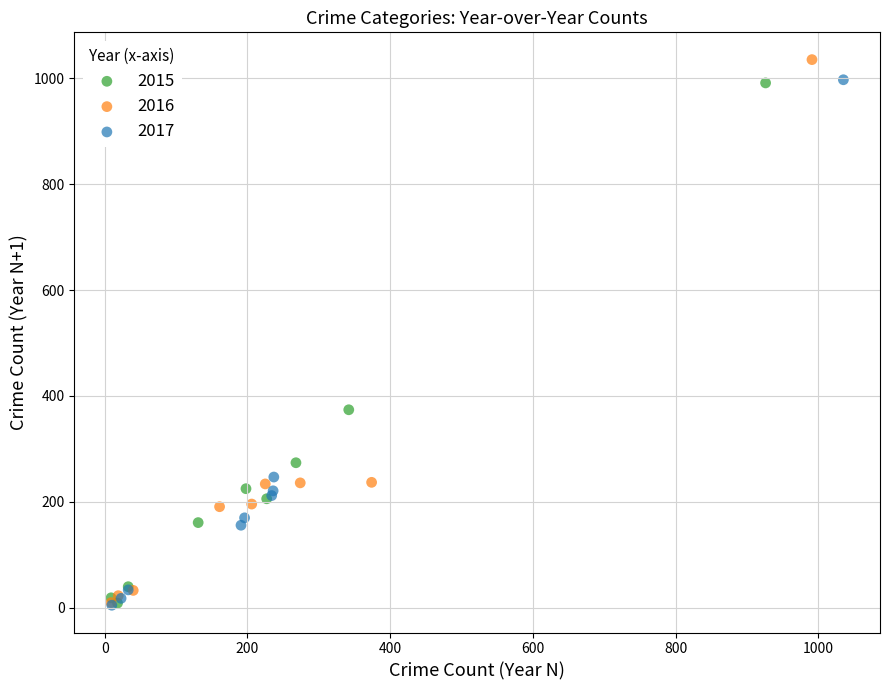

What are all the series names shown in the legend?

2015, 2016, 2017